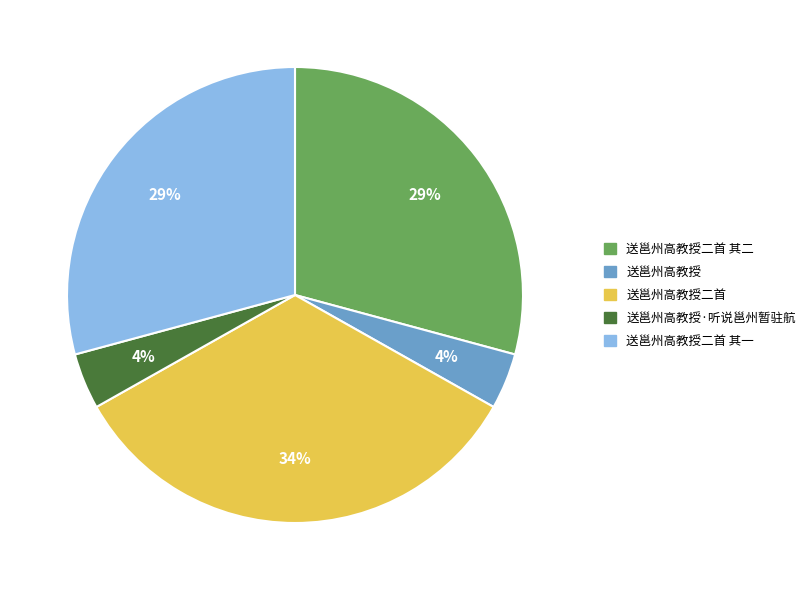

To the nearest percent, what portion does 送邕州高教授二首 represent?

34%